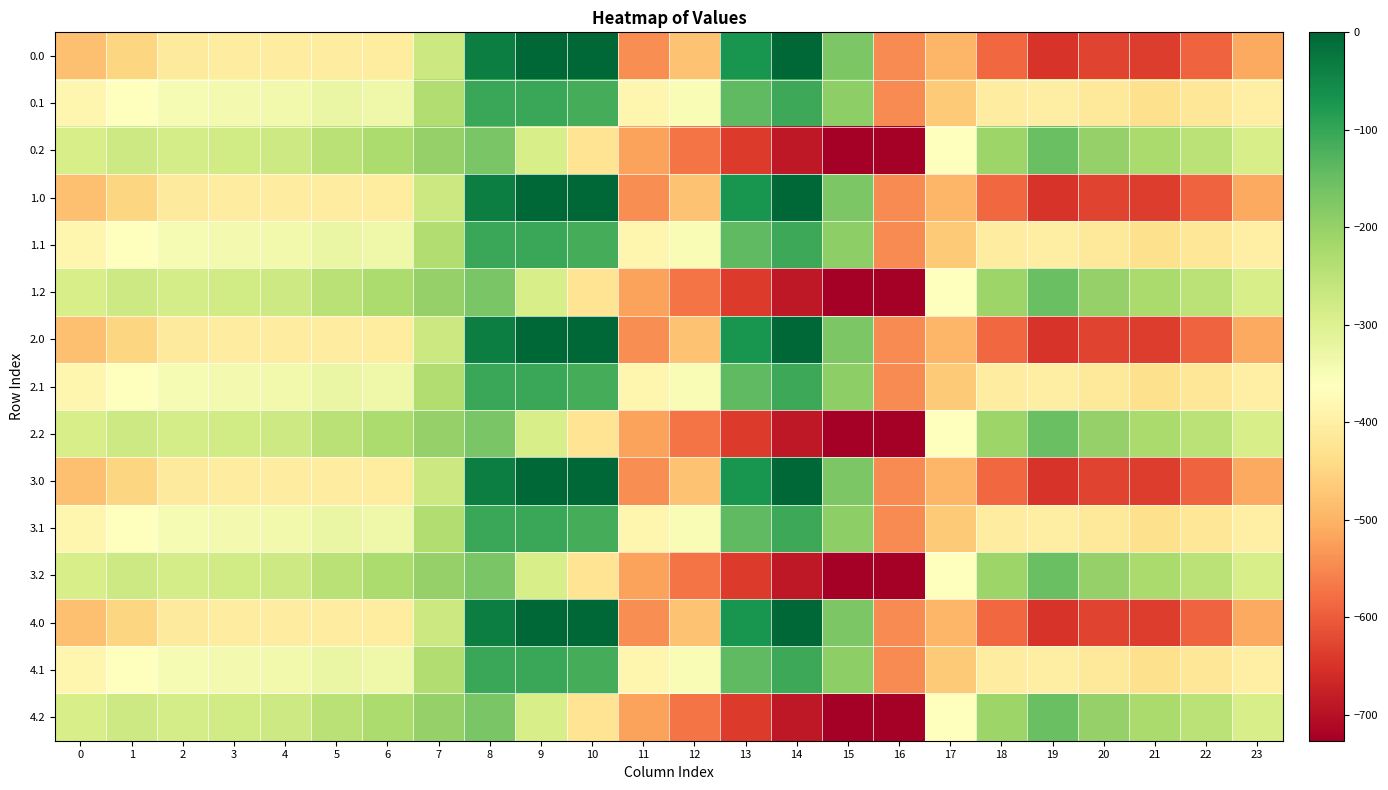

What is the difference between the highest and lowest values at 13?

570.2